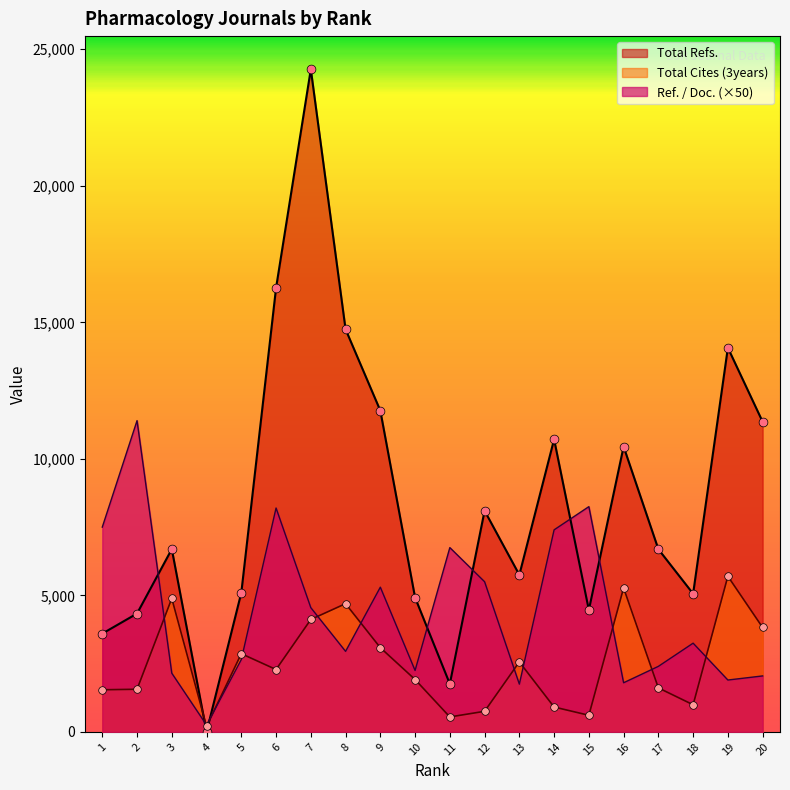

Which series has the largest total across all categories?

Total Refs.